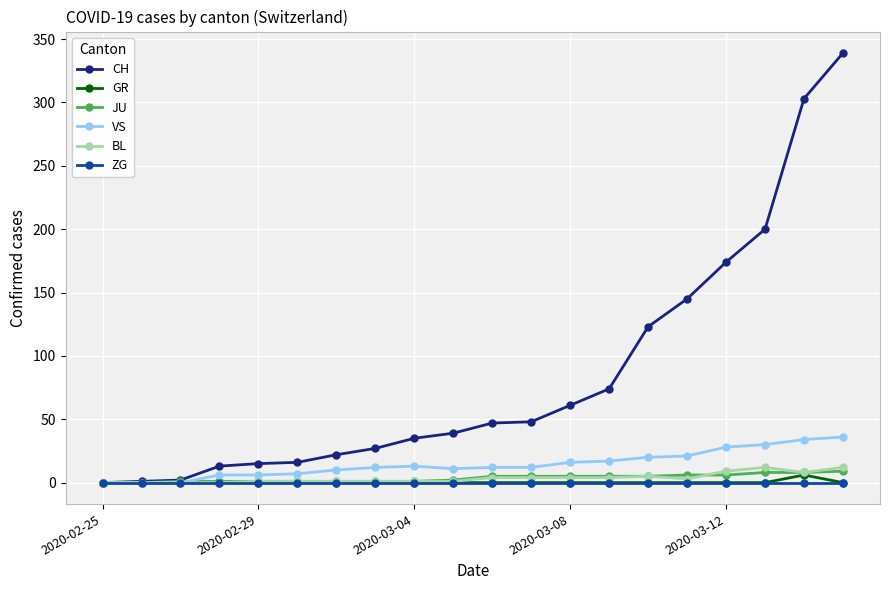

Which series has the largest total across all categories?

CH